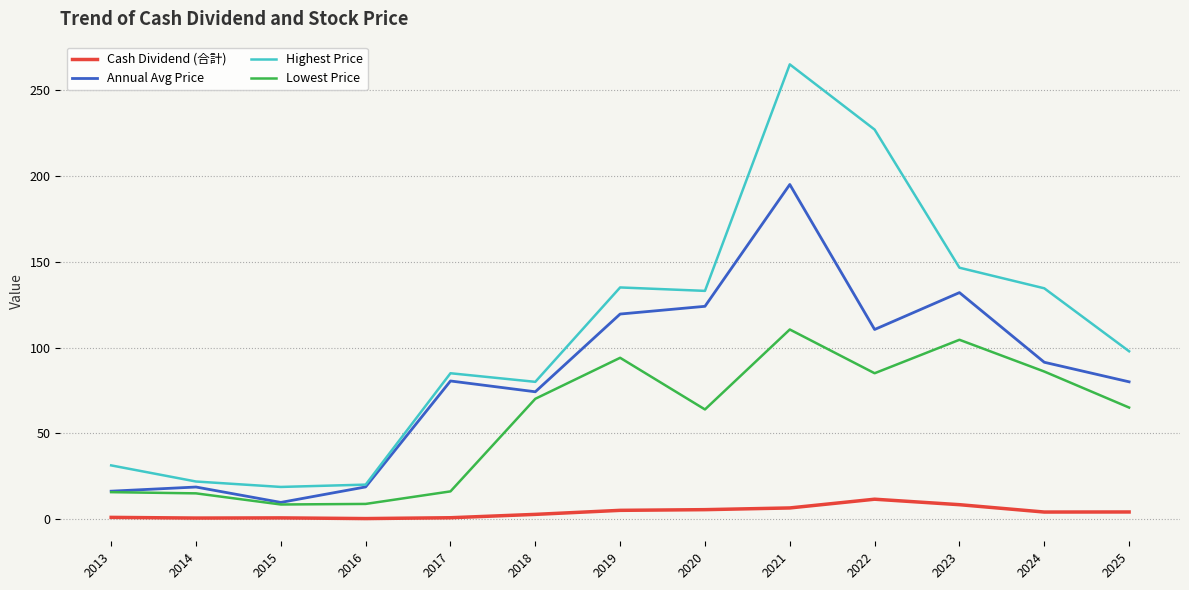

The value of Annual Avg Price at 2018 is 115.8. True or false?

False